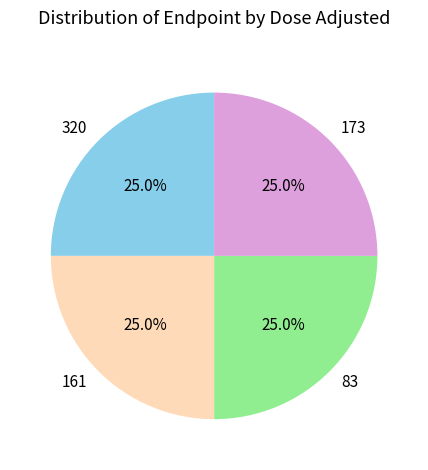

What portion of the pie excludes 161?

75.0%